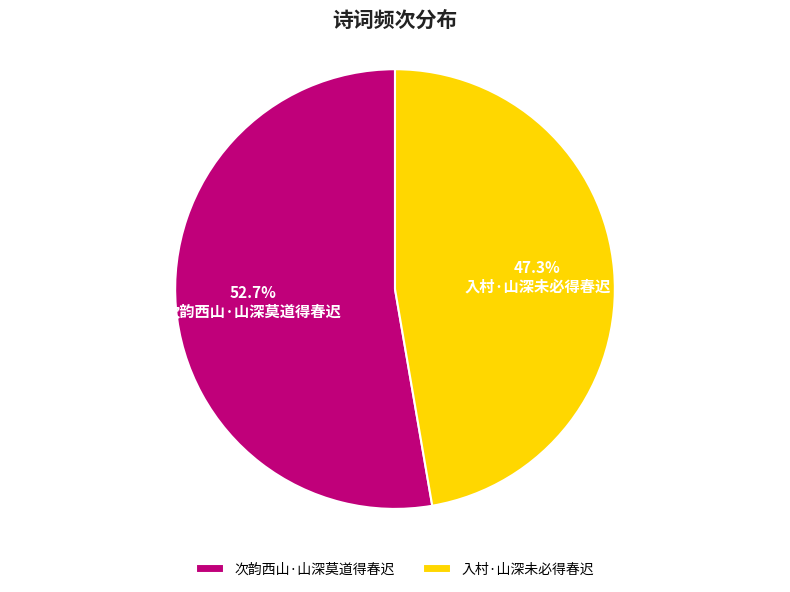

Which category has the biggest portion of the pie?

次韵西山·山深莫道得春迟